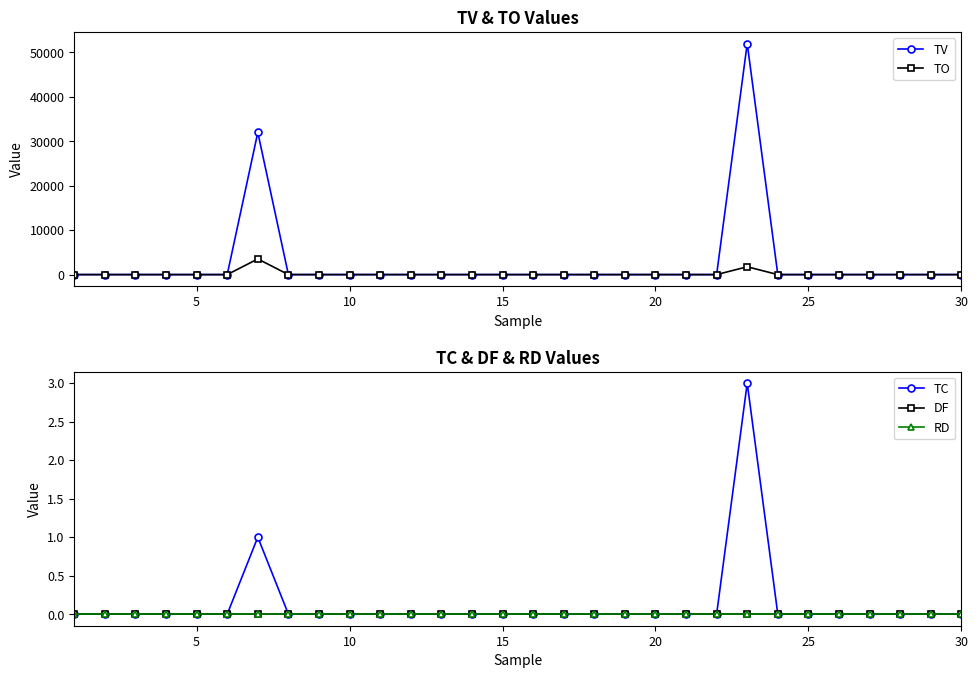

How many values in the TC series exceed 0?

2